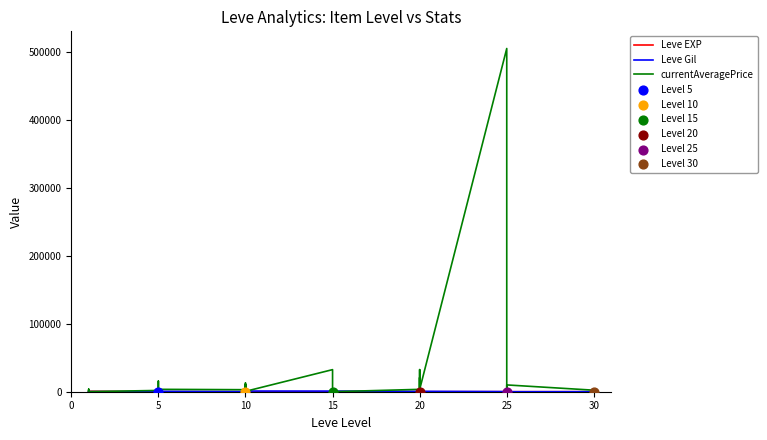

Which series reaches the maximum Y coordinate?

currentAveragePrice